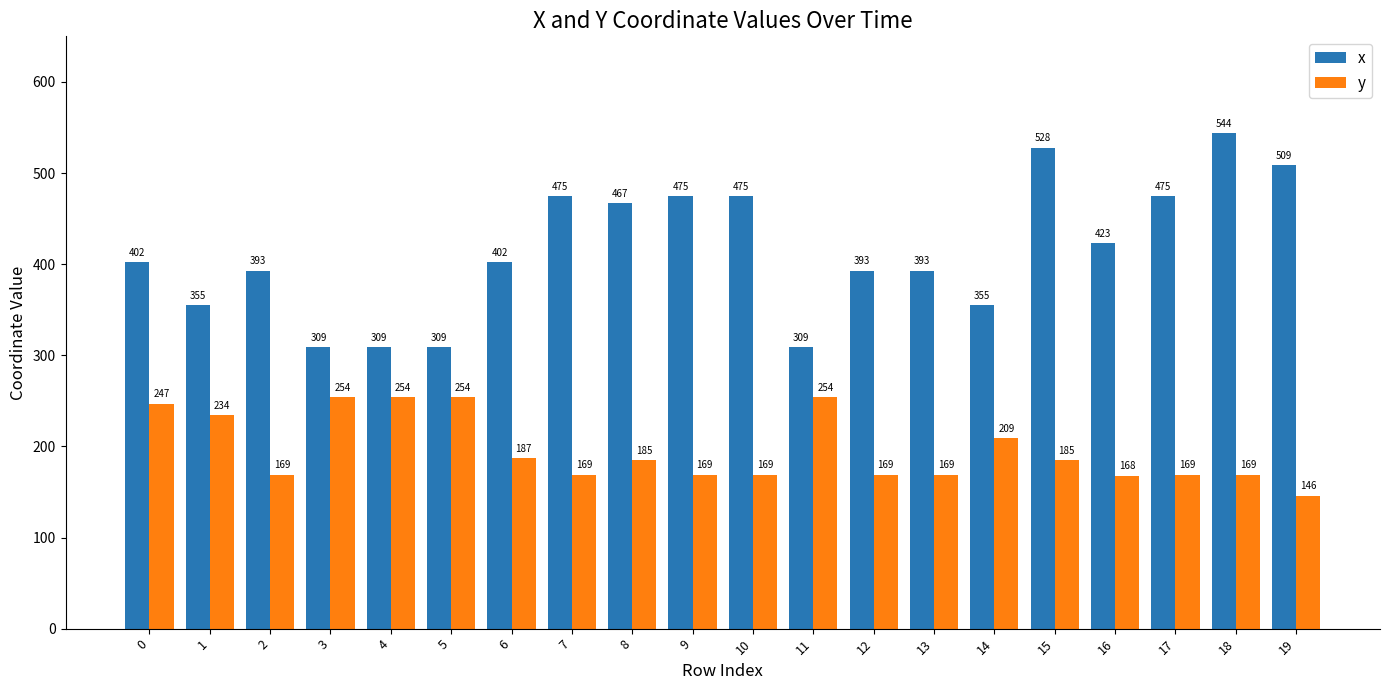

How many bars are there in total?

40